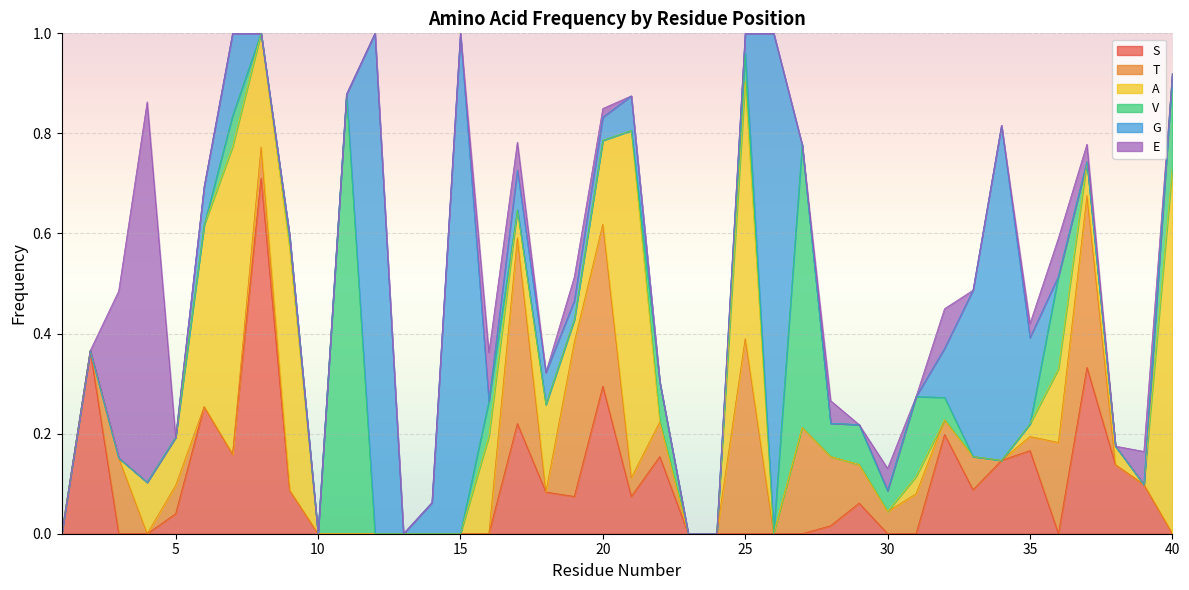

Rank the series by their maximum value, from lowest to highest.

T, S, A, E, V, G